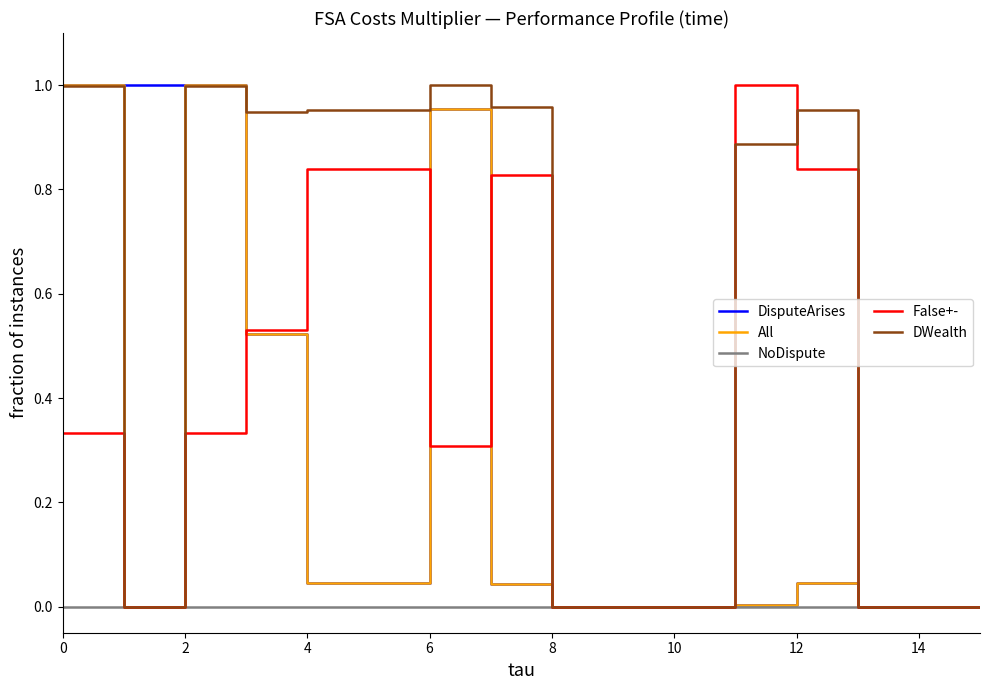

Which series has the largest total across all categories?

DWealth